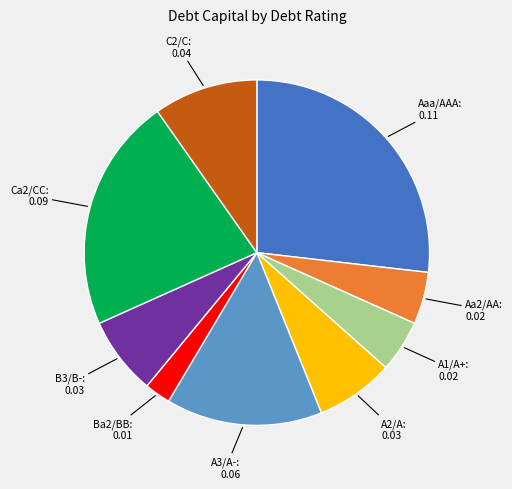

Is there any slice that represents more than half of the pie?

No